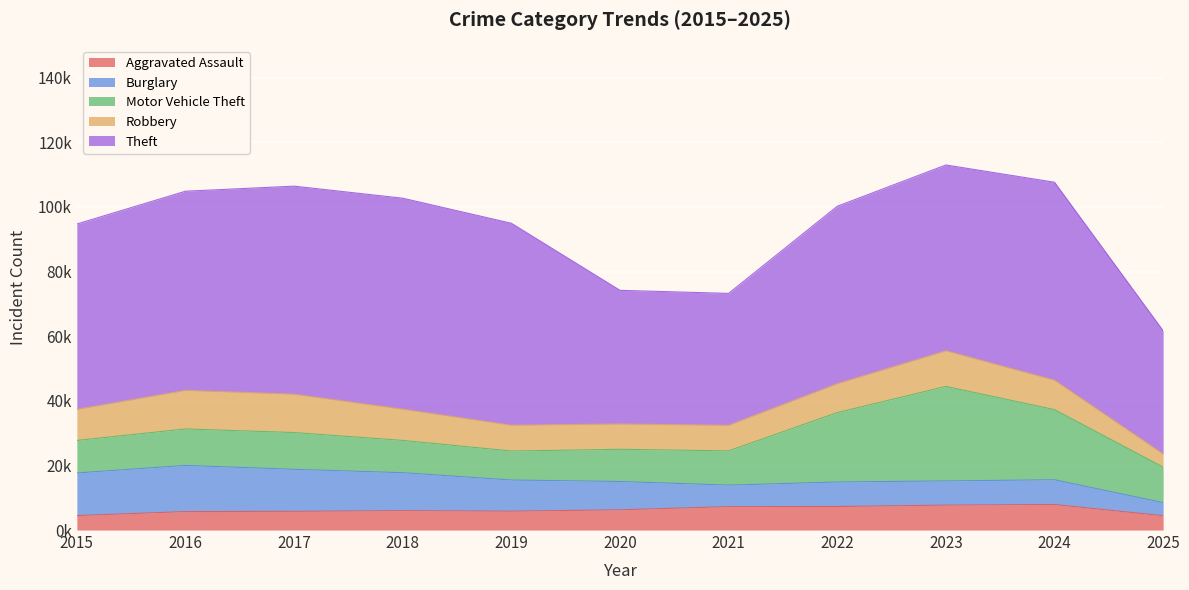

Which series has the largest range (max minus min)?

Theft